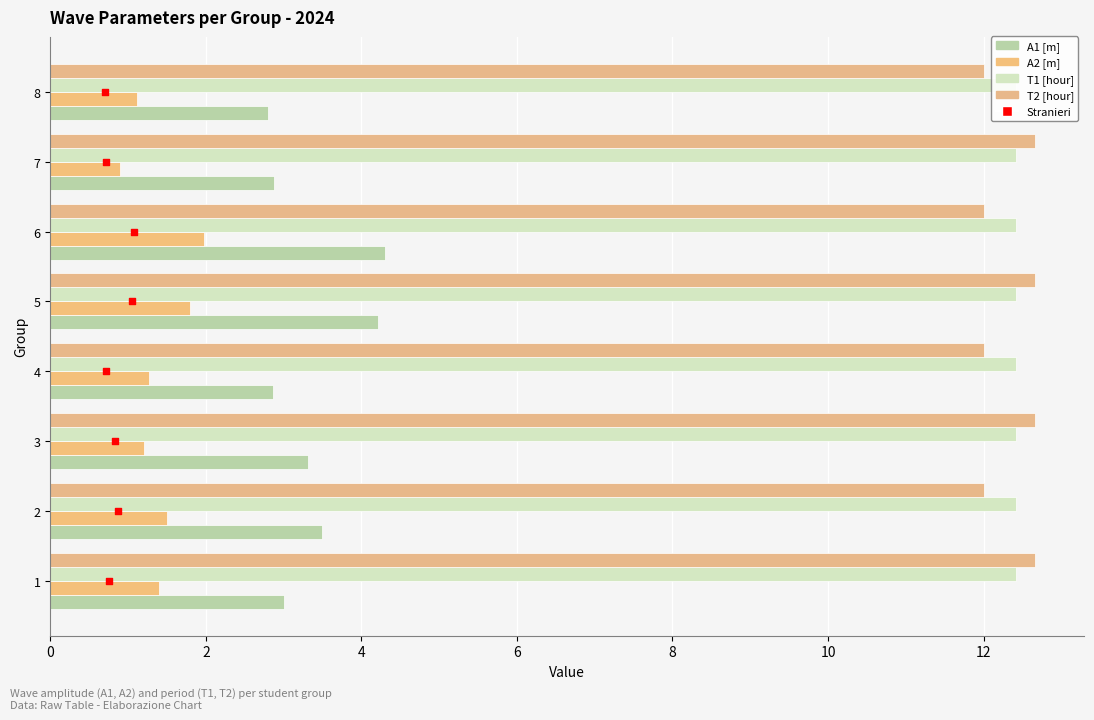

Is the value of T1 at 8 greater than the value of A1 at 12?

No